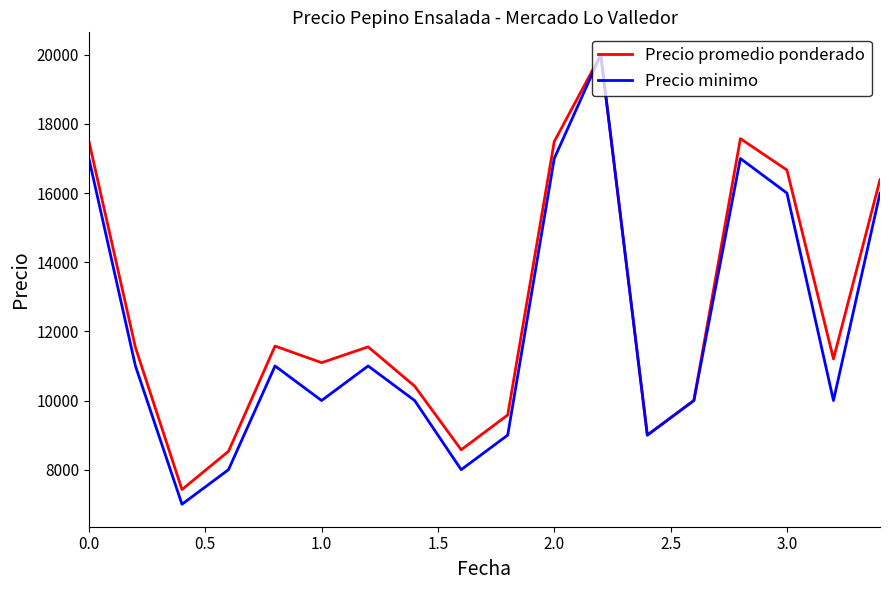

What is the greatest value displayed?

20000